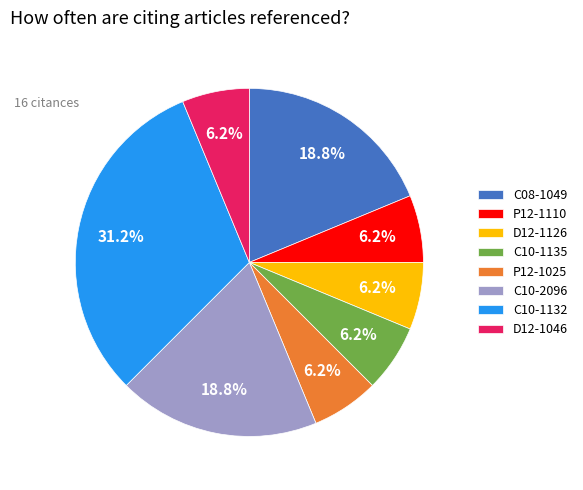

How many segments does this pie chart have?

8